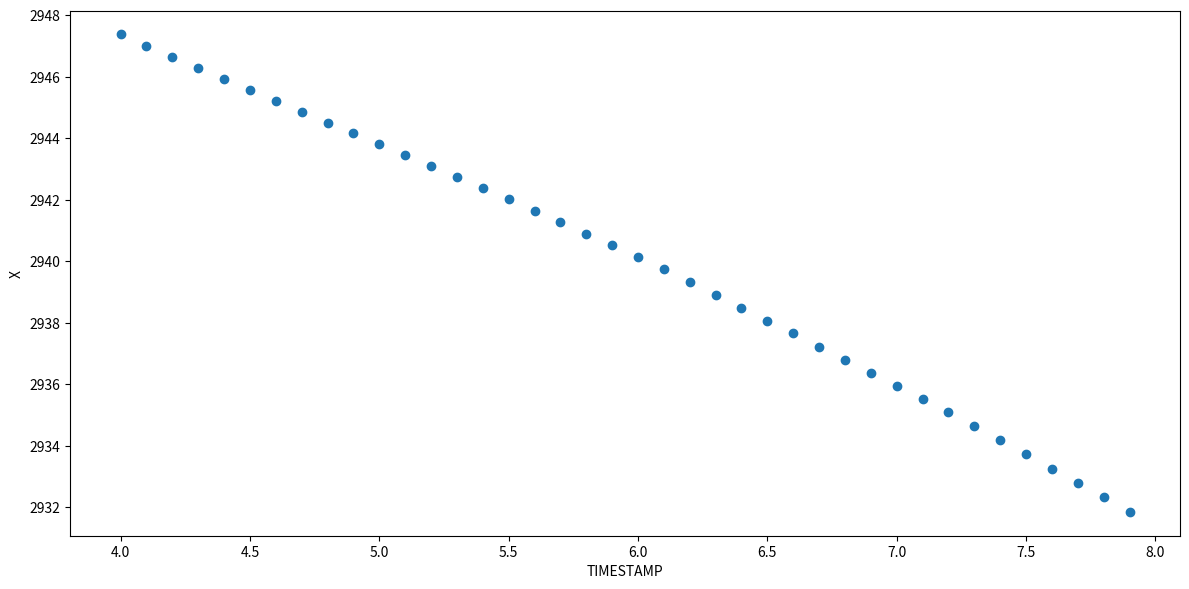

What is the range of Y values (max minus min)?

15.5